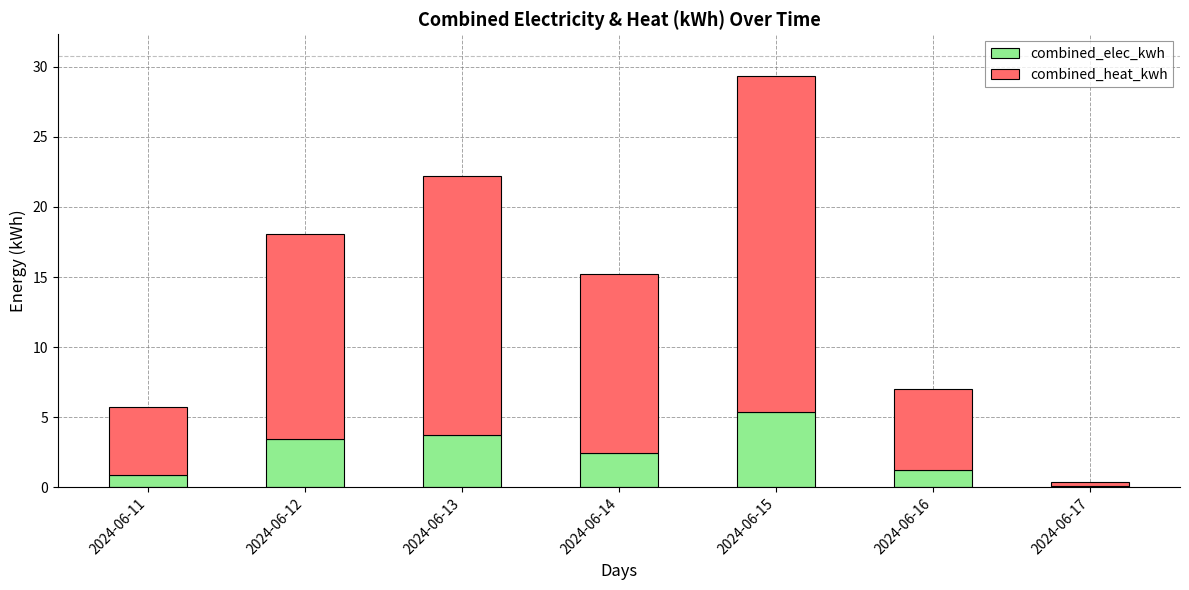

Where does the combined_elec_kwh series first go above 2?

2024-06-12